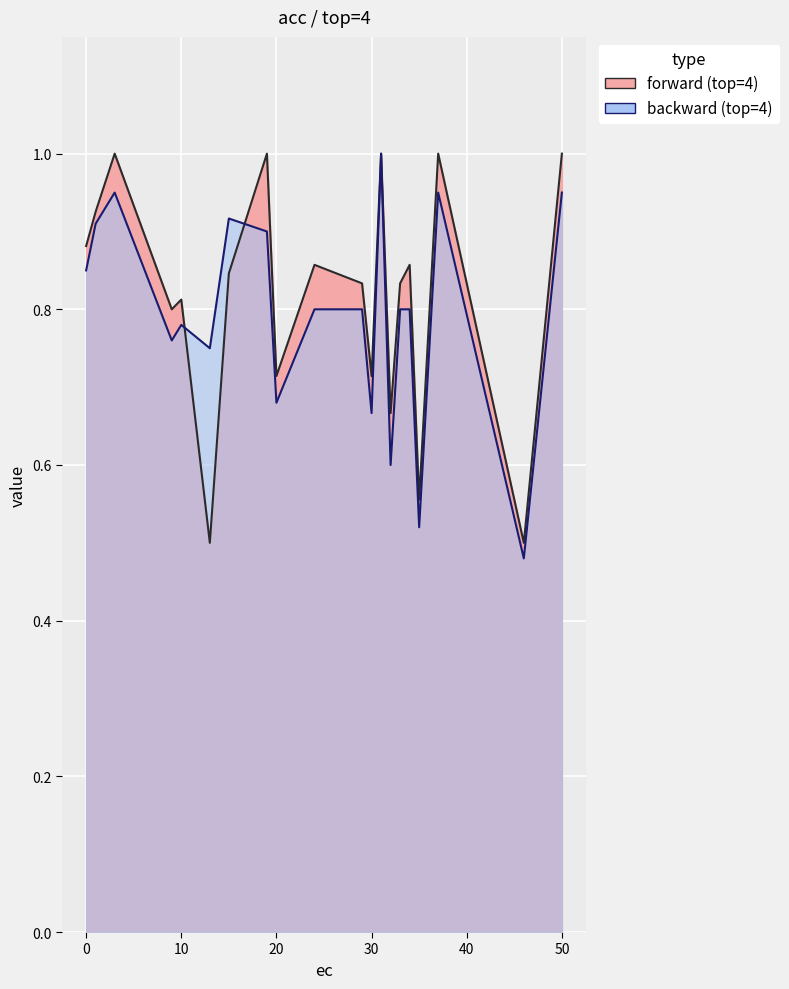

Which category has the lowest value across all series?

46